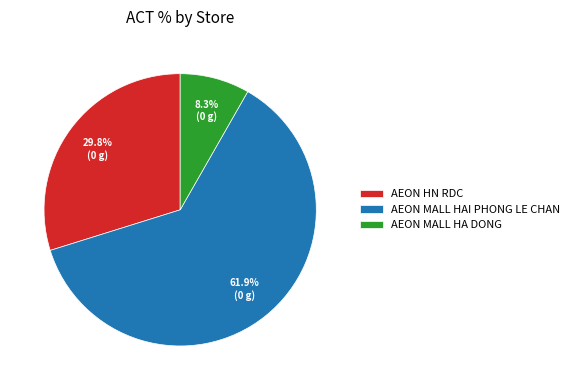

Rank the categories by value from lowest to highest.

AEON MALL HA DONG, AEON HN RDC, AEON MALL HAI PHONG LE CHAN